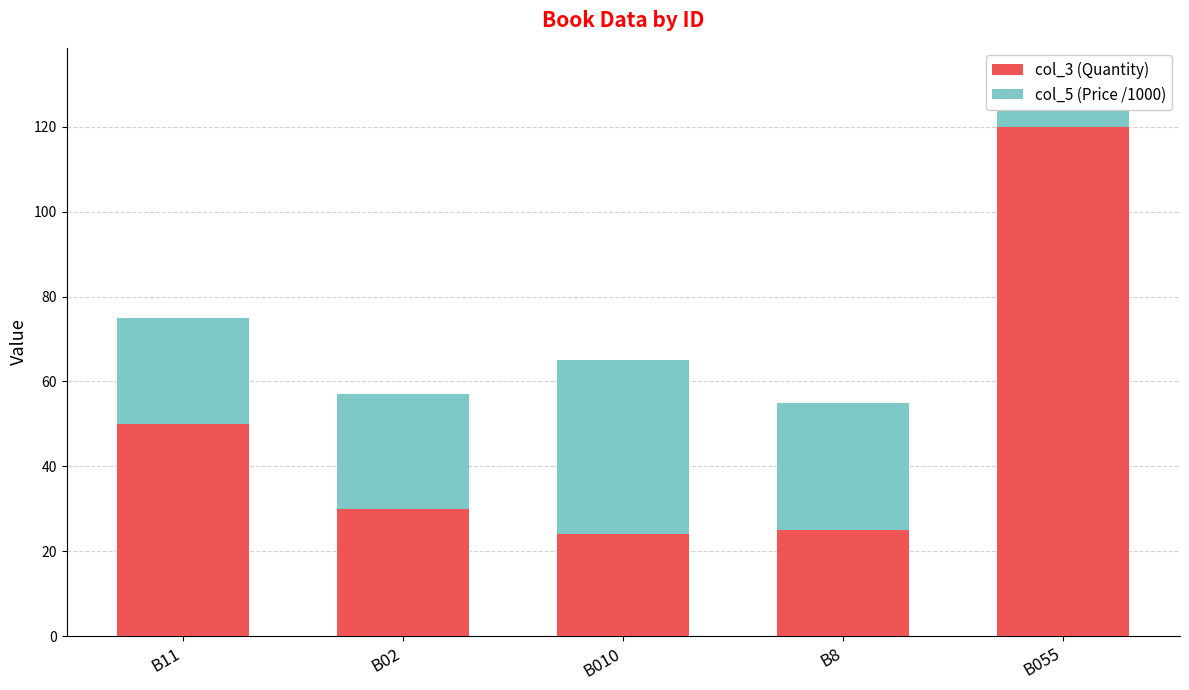

What value does the col_5 (Price /1000) series have at B055, to the nearest 10?

10